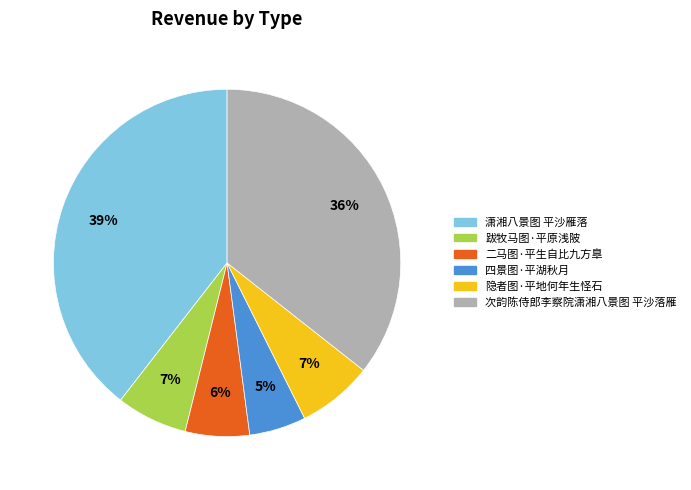

Is there any slice that represents more than half of the pie?

No